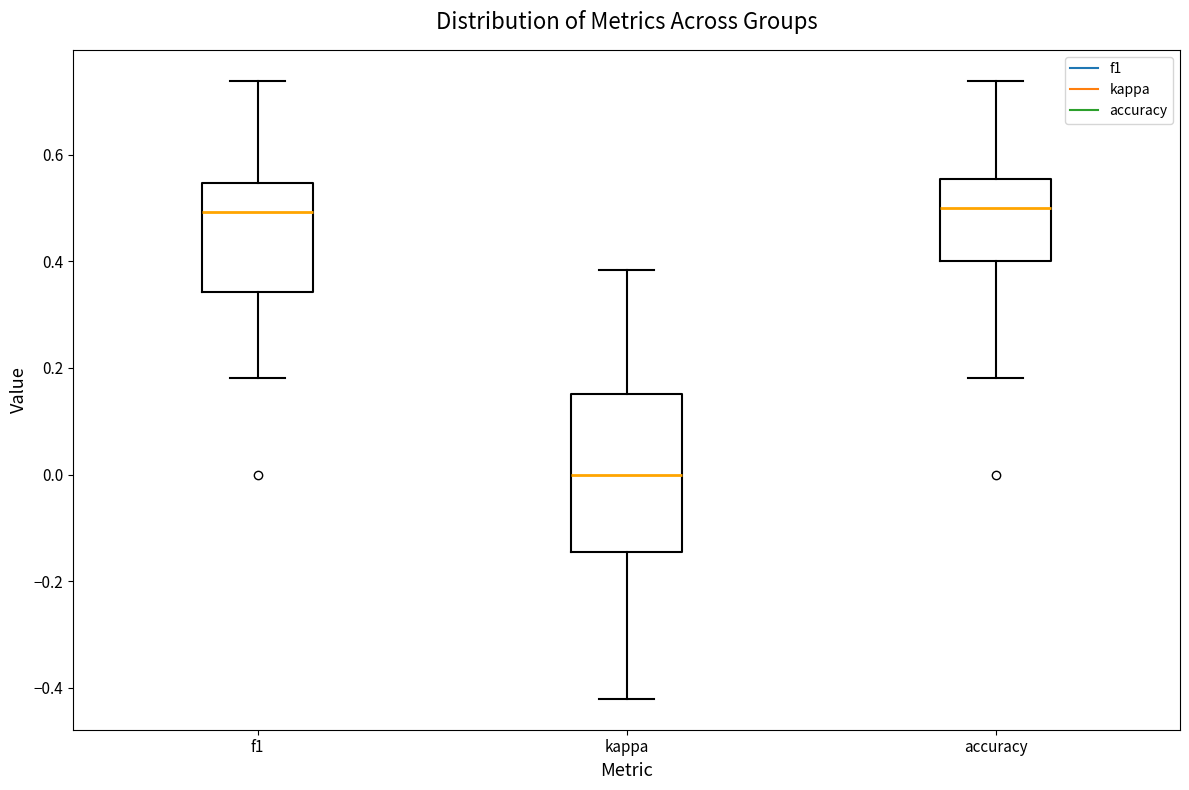

Which box has the lowest median line?

kappa